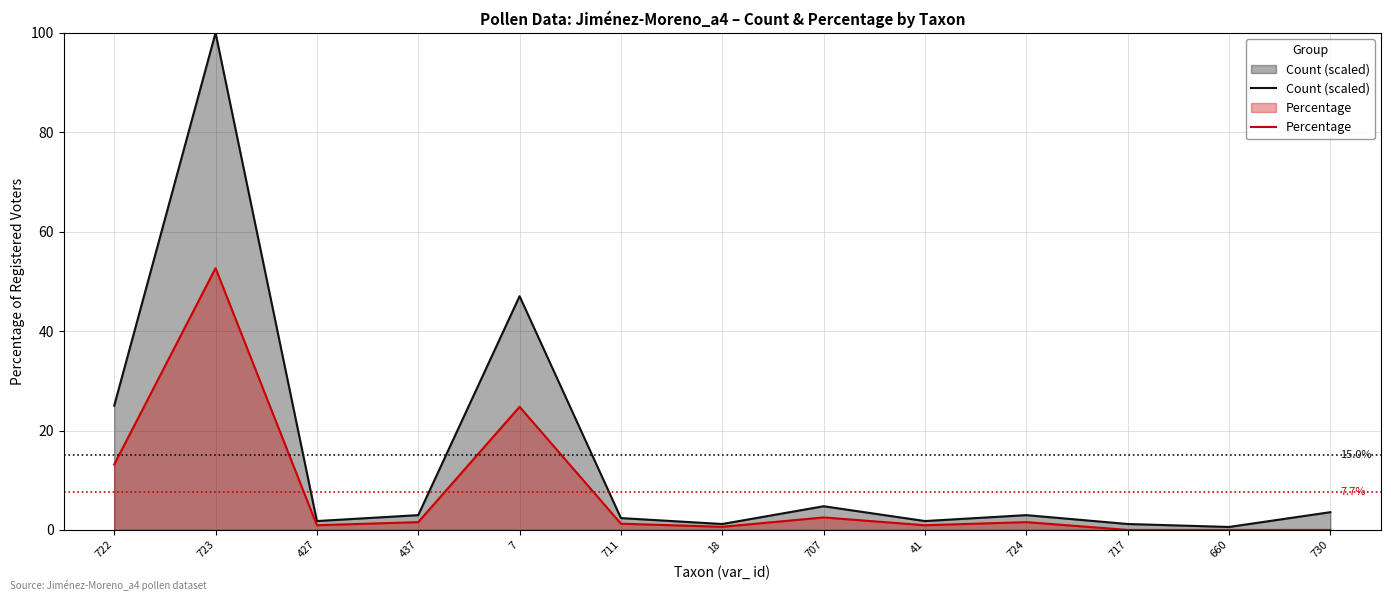

Which series has the largest total across all categories?

Count (scaled)